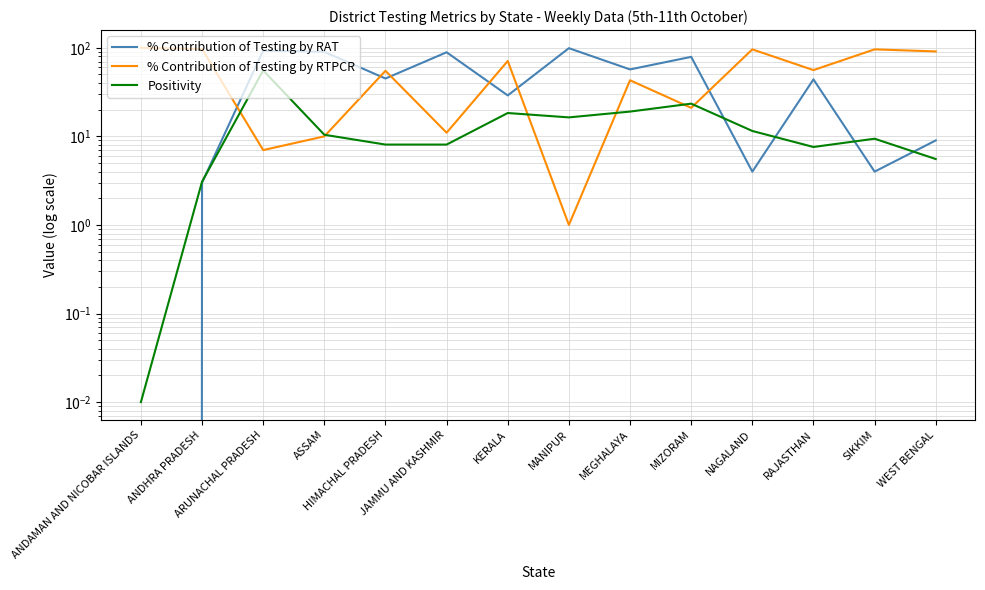

Which category has the lowest value in the % Contribution of Testing by RTPCR series?

MANIPUR